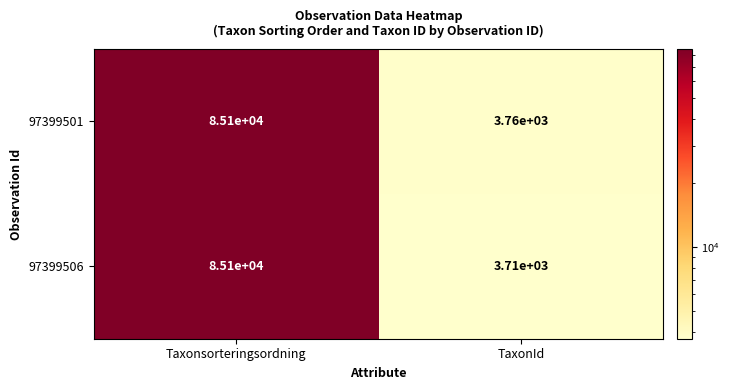

The value of 97399501 at TaxonId is 3760. True or false?

True